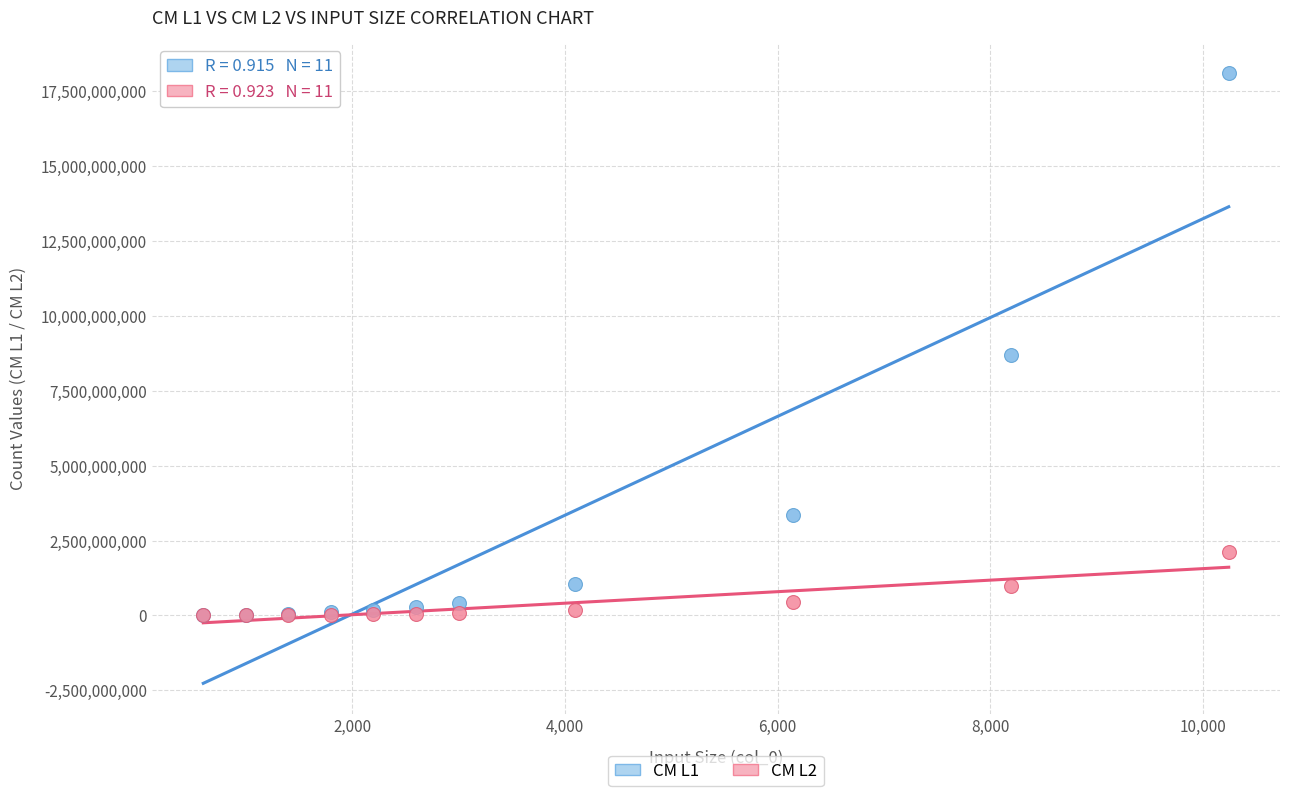

Across all series, what Y value is closest to 9049279281?

8706205810